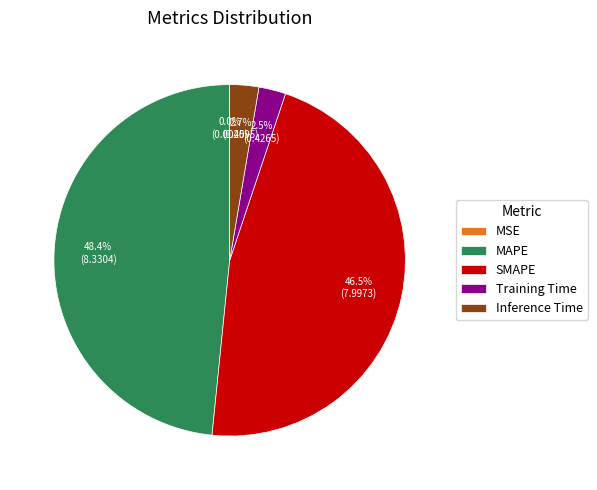

Is Training Time the majority of the pie?

No